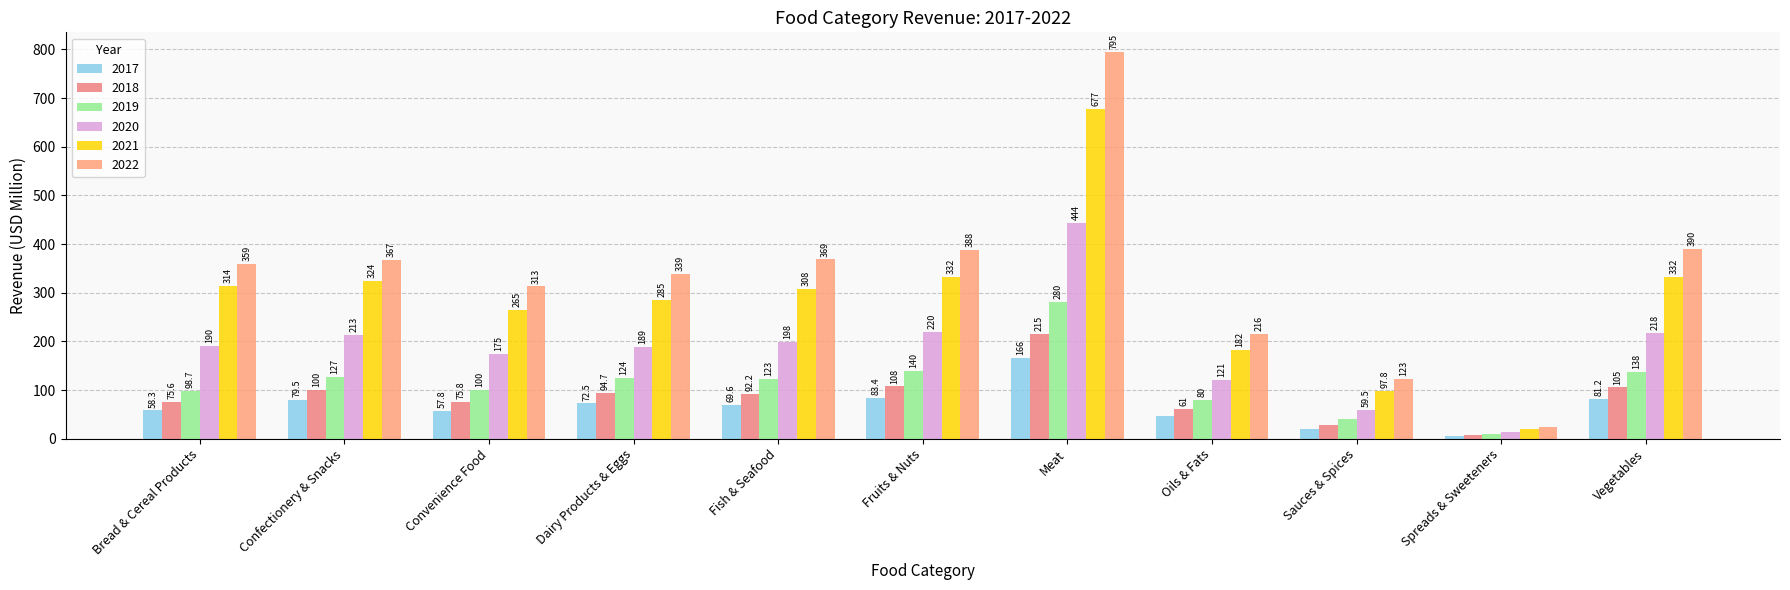

Reading left to right, list all the values displayed in this chart.

2017: Bread & Cereal Products=58.3	Confectionery & Snacks=79.5	Convenience Food=57.8	Dairy Products & Eggs=72.5	Fish & Seafood=69.6	Fruits & Nuts=83.4	Meat=165.6	Oils & Fats=46.9	Sauces & Spices=20.7	Spreads & Sweeteners=5.3	Vegetables=81.2
2018: Bread & Cereal Products=75.6	Confectionery & Snacks=100.3	Convenience Food=75.8	Dairy Products & Eggs=94.7	Fish & Seafood=92.2	Fruits & Nuts=107.6	Meat=214.8	Oils & Fats=61.0	Sauces & Spices=28.6	Spreads & Sweeteners=7.0	Vegetables=105.4
2019: Bread & Cereal Products=98.7	Confectionery & Snacks=127.2	Convenience Food=100.2	Dairy Products & Eggs=124.5	Fish & Seafood=122.9	Fruits & Nuts=139.7	Meat=280.4	Oils & Fats=80.0	Sauces & Spices=39.7	Spreads & Sweeteners=9.2	Vegetables=137.7
2020: Bread & Cereal Products=190.1	Confectionery & Snacks=212.6	Convenience Food=174.8	Dairy Products & Eggs=189.4	Fish & Seafood=198.1	Fruits & Nuts=219.8	Meat=444.1	Oils & Fats=121.2	Sauces & Spices=59.5	Spreads & Sweeteners=13.4	Vegetables=218.0
2021: Bread & Cereal Products=314.0	Confectionery & Snacks=323.9	Convenience Food=265.2	Dairy Products & Eggs=285.2	Fish & Seafood=307.6	Fruits & Nuts=332.3	Meat=677.2	Oils & Fats=182.0	Sauces & Spices=97.8	Spreads & Sweeteners=20.4	Vegetables=331.8
2022: Bread & Cereal Products=359.4	Confectionery & Snacks=366.9	Convenience Food=313.0	Dairy Products & Eggs=339.3	Fish & Seafood=368.6	Fruits & Nuts=387.8	Meat=795.4	Oils & Fats=215.8	Sauces & Spices=123.4	Spreads & Sweeteners=24.0	Vegetables=389.9